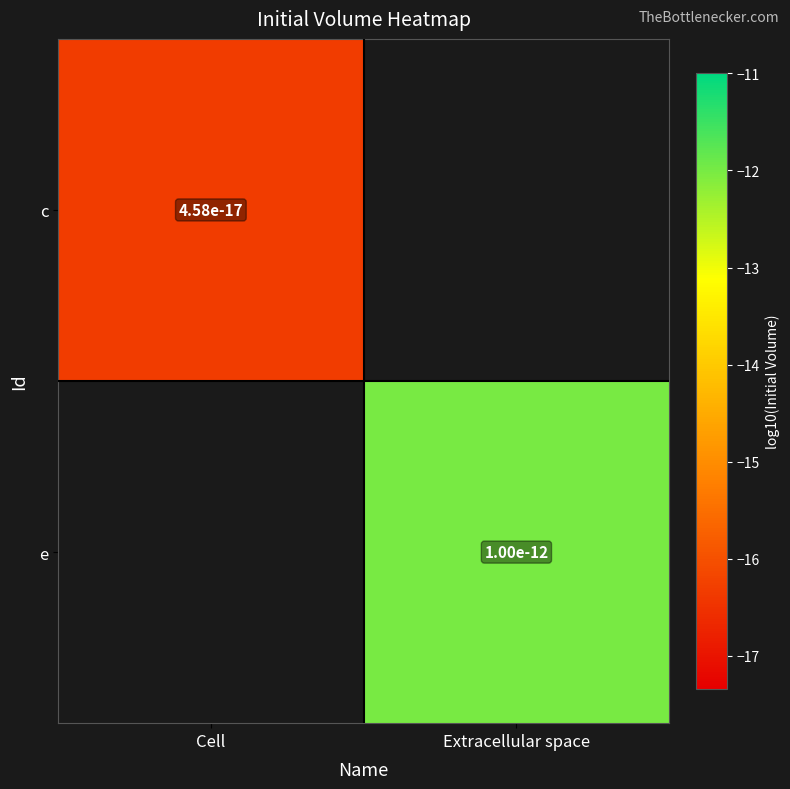

Is the value of c at Cell greater than the value of e at Extracellular space?

No